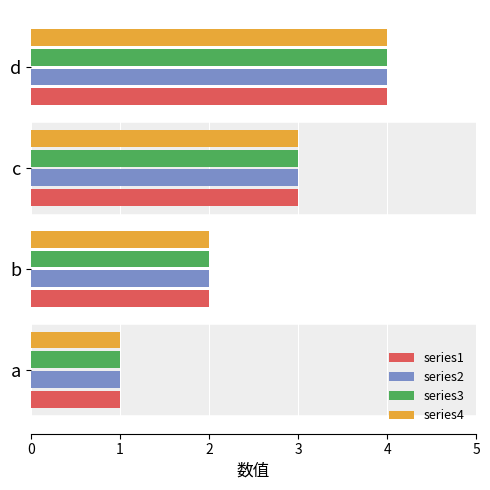

At which category does the chart reach its peak across all series?

d